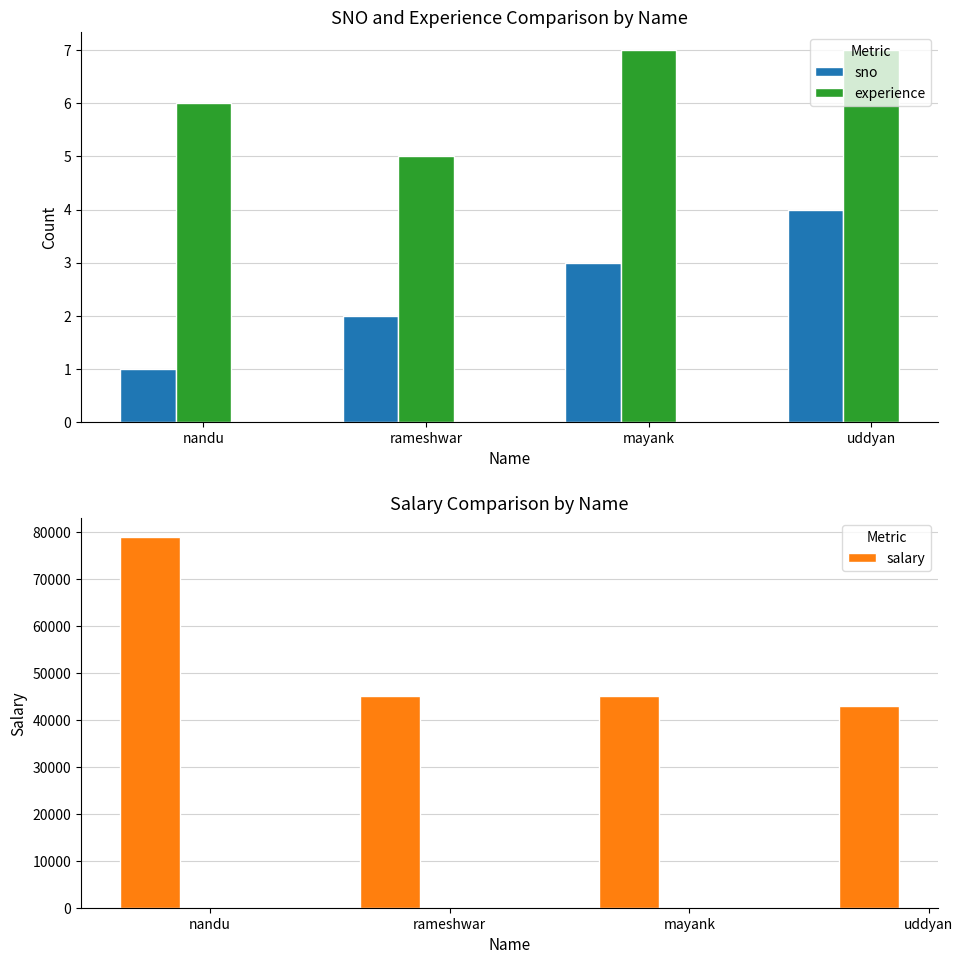

How many bars are there in each group?

3